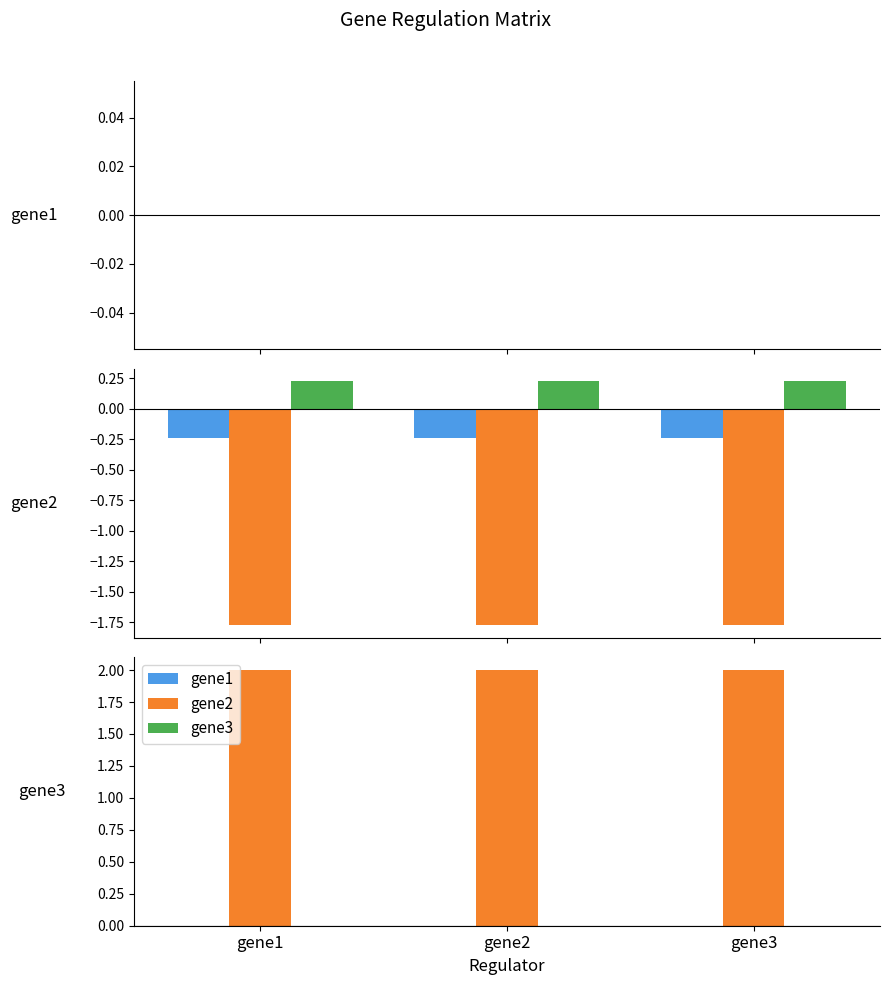

What is the value of the gene2 bar at the 3rd from the left?

2.0